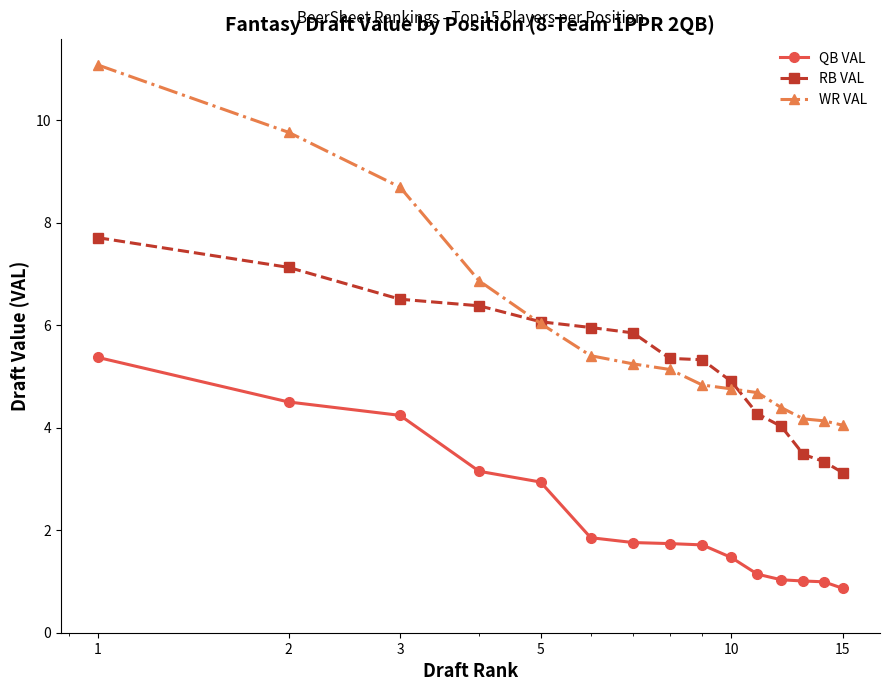

At how many categories does at least one series exceed 2?

15